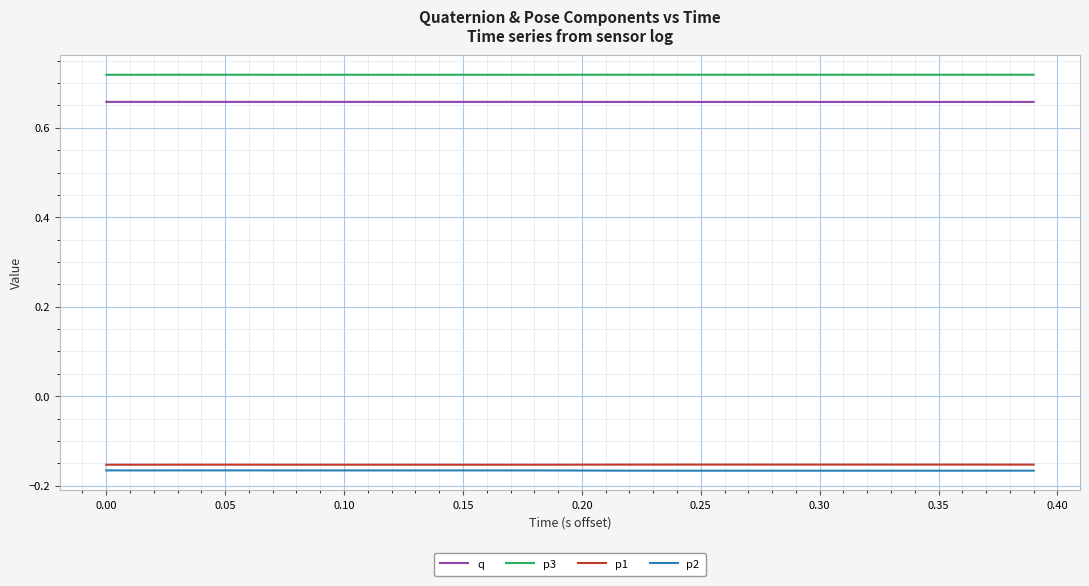

True or false: p3 and q intersect in this chart.

False